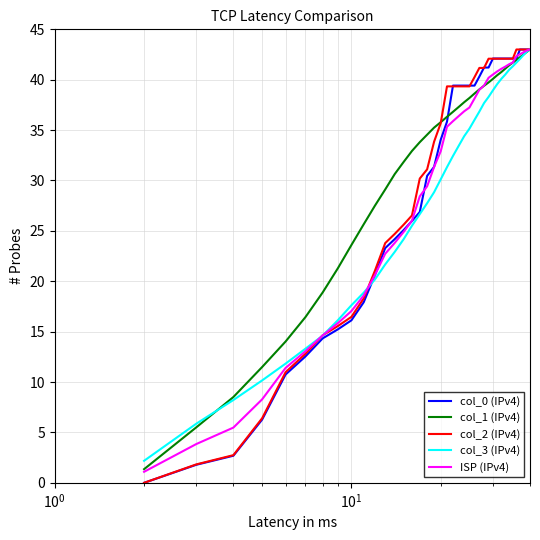

What is the maximum value shown in the chart?

43.0